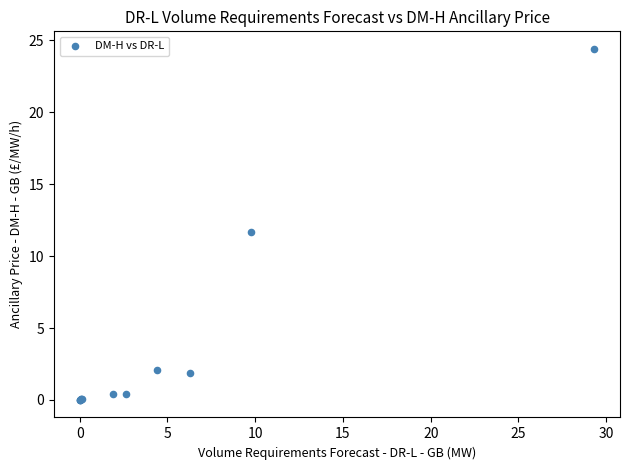

What Y value in the scatter plot is closest to 12?

11.7